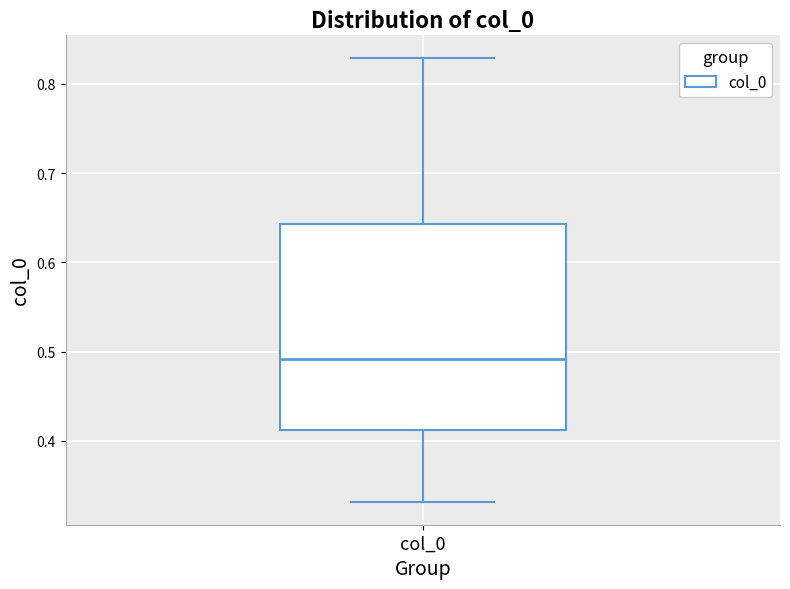

Transcribe this box plot: give where the median line is, the range the box spans, and where the two whiskers end, as read against the y-axis. The values are not printed on the chart, so give them approximately, as read against the axis.

median 0.49, box 0.41 to 0.64, whiskers 0.33 to 0.83